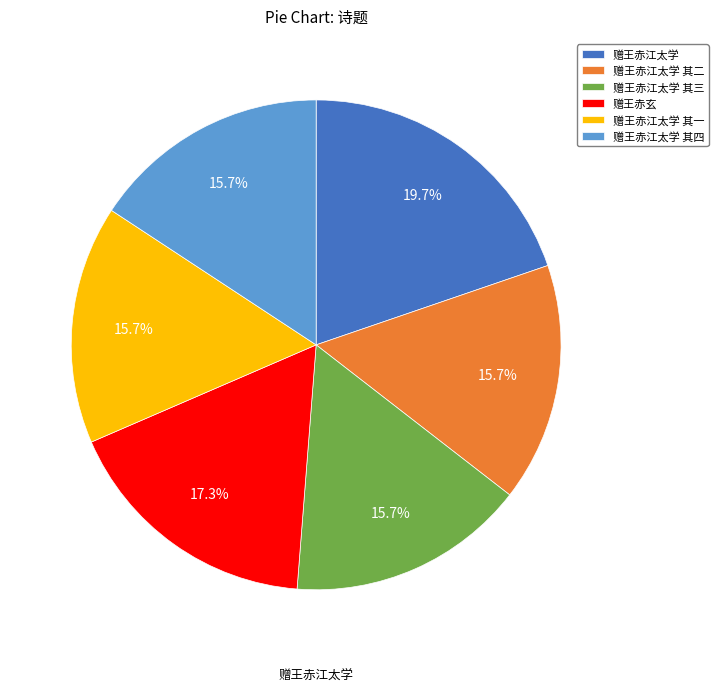

Which slice is the largest?

赠王赤江太学